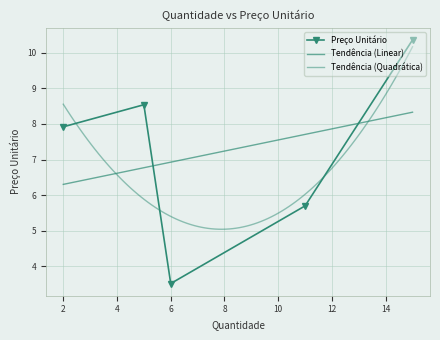

How many data points are above 7?

3